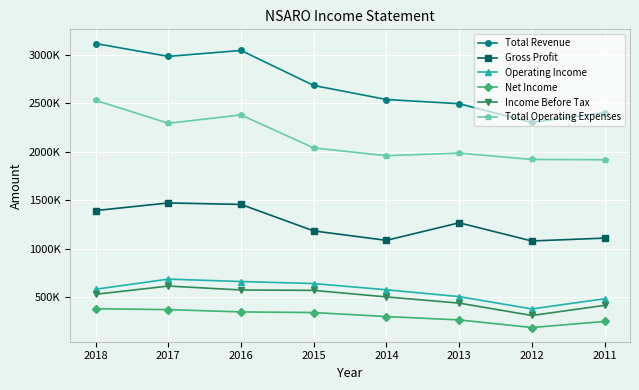

List the series in order of their peak value, highest first.

Total Revenue, Total Operating Expenses, Gross Profit, Operating Income, Income Before Tax, Net Income